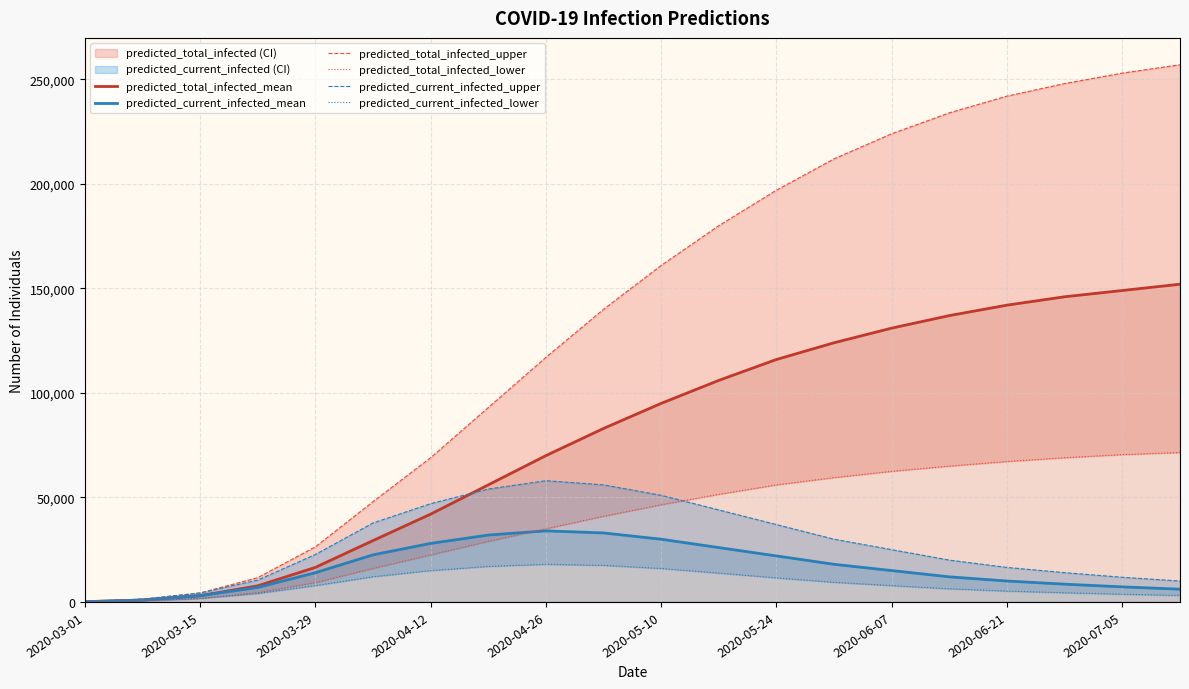

At which category is the sum across all series the highest?

19